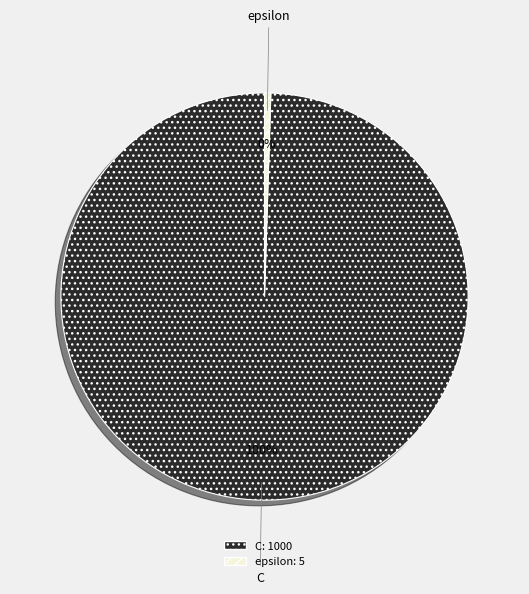

Is there a majority slice in this chart?

Yes